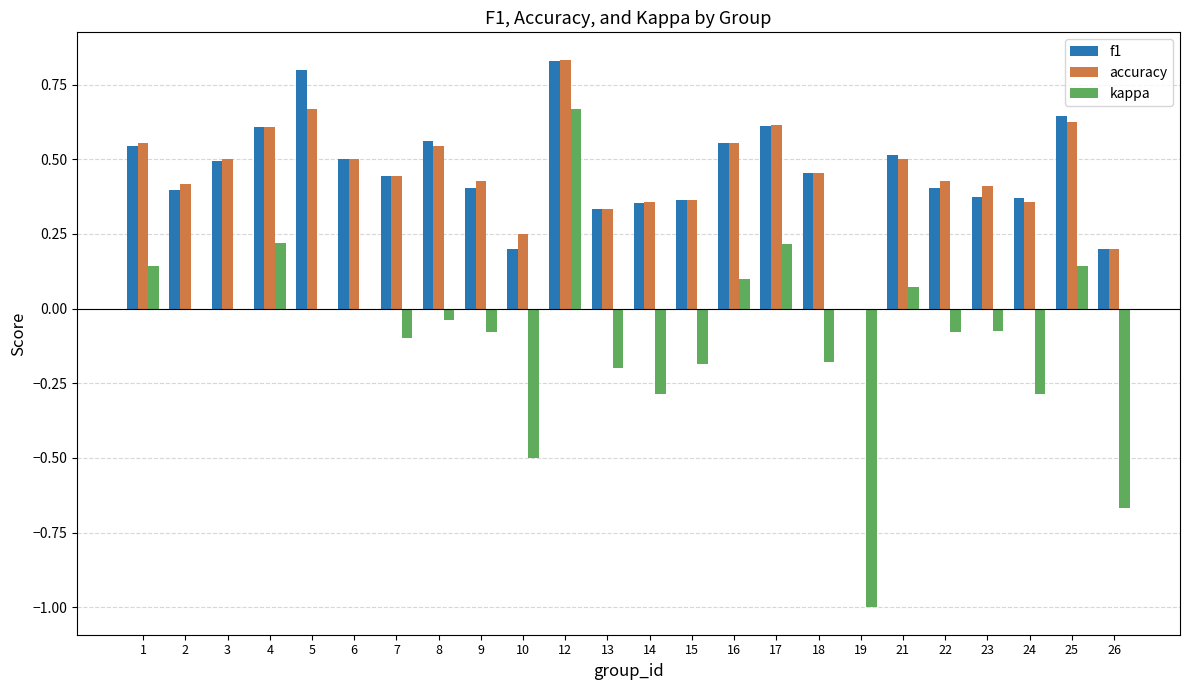

What is the total value across all series at 4?

1.4